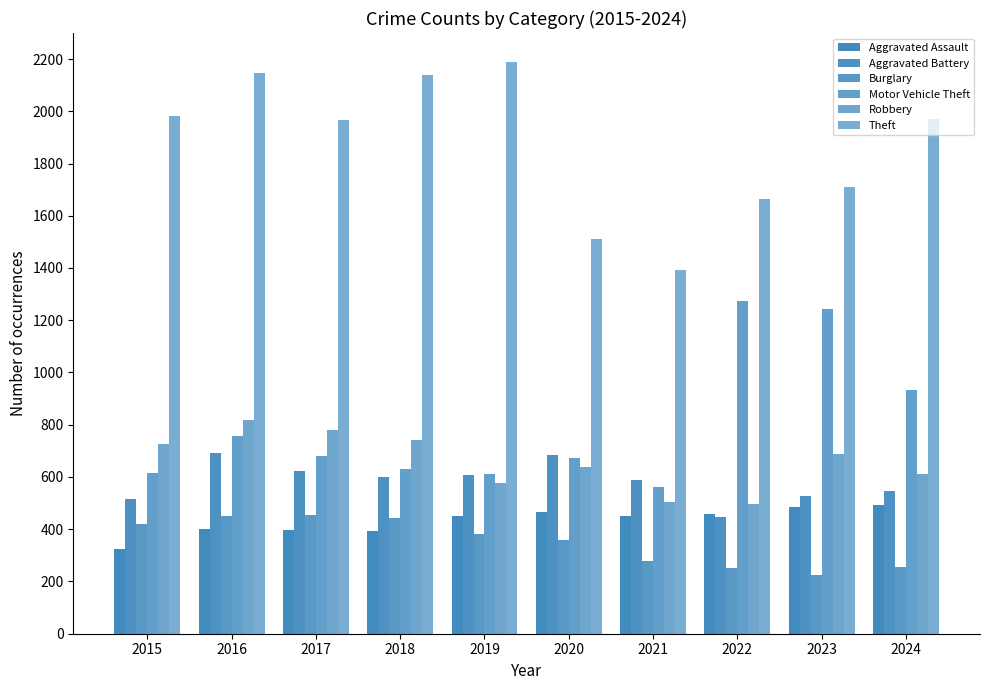

True or false: Motor Vehicle Theft has a value of 238 at 2018.

False